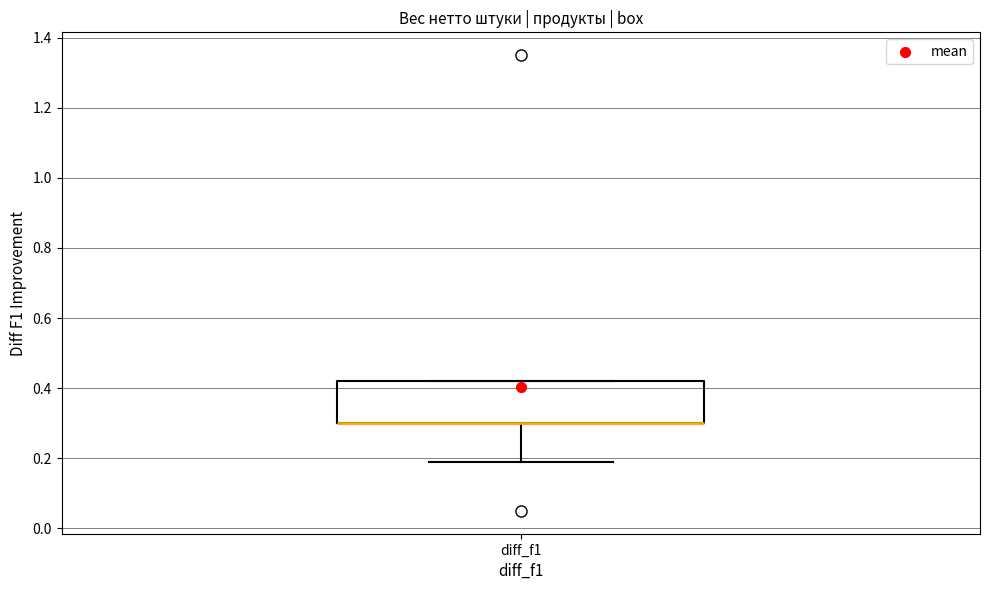

Read this box plot against the y-axis: the position of the median line, the range covered by the box, and the ends of both whiskers. The values are not printed on the chart, so give them approximately, as read against the axis.

median 0.30 (drawn on the box's lower edge), box 0.30 to 0.42, whiskers 0.20 to 0.42